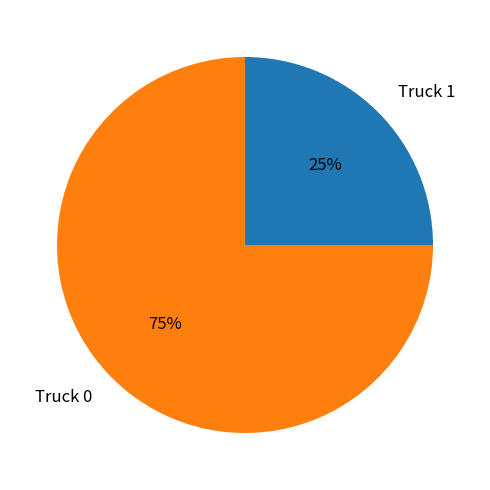

Count the number of slices in the pie.

2